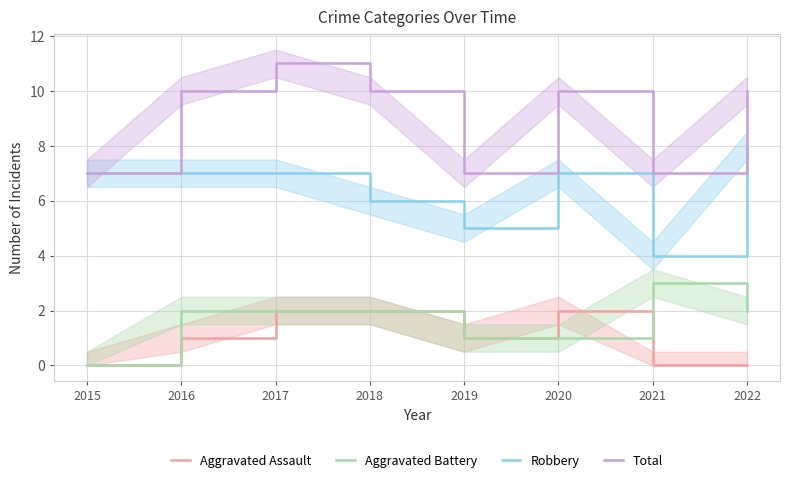

At which category does Total reach its first local peak?

2017